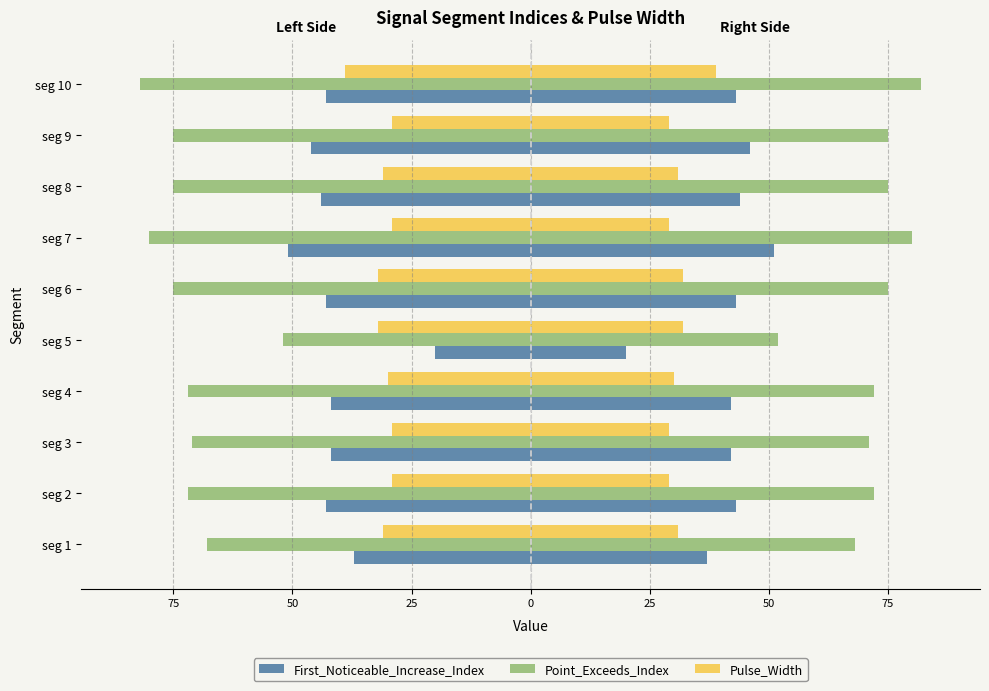

Rank the series at 25 from lowest to highest value.

Point_Exceeds_Index, First_Noticeable_Increase_Index, Pulse_Width